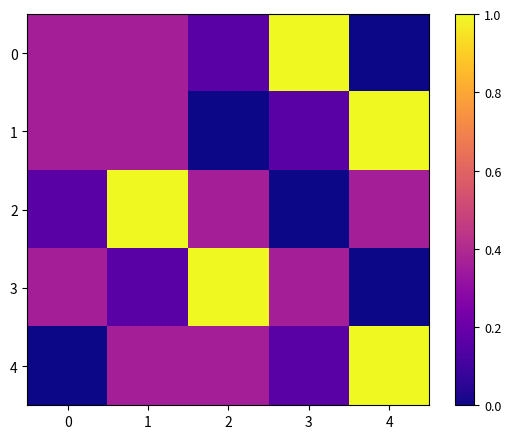

What is the spread (max minus min) of values at 1?

0.8